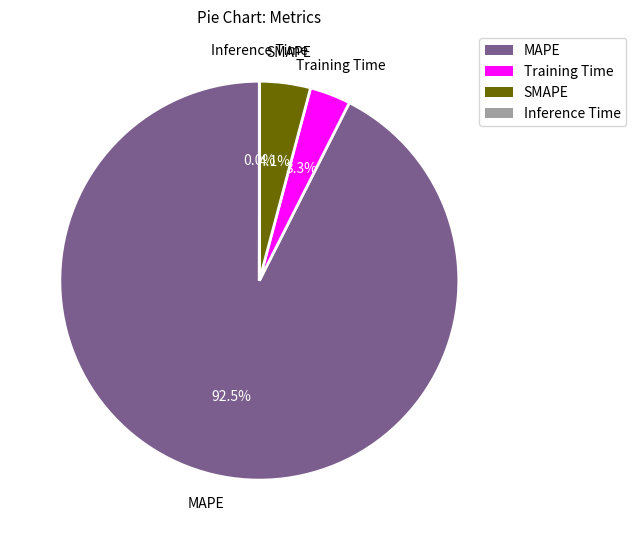

What is the largest slice in the pie chart?

MAPE